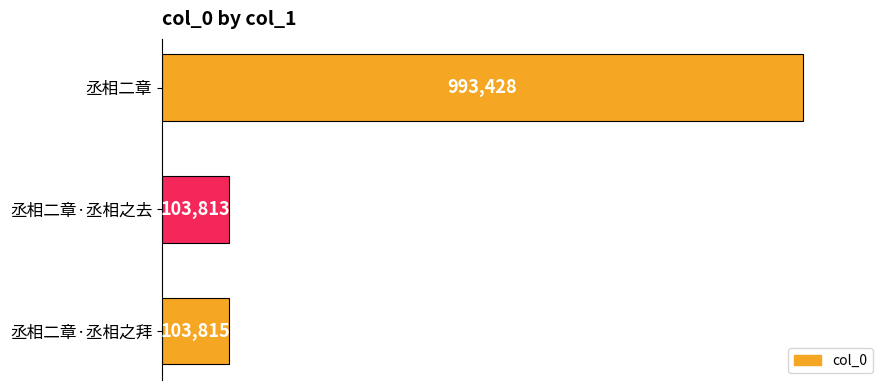

Are the bars horizontal?

Yes